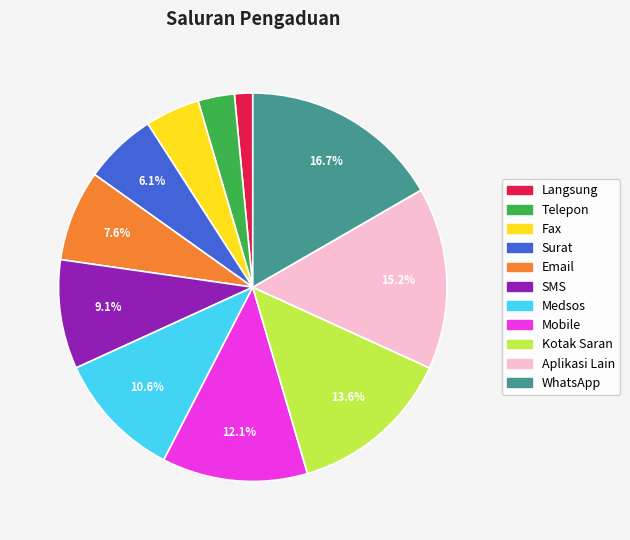

Do SMS and Email together represent more than half of the pie?

No